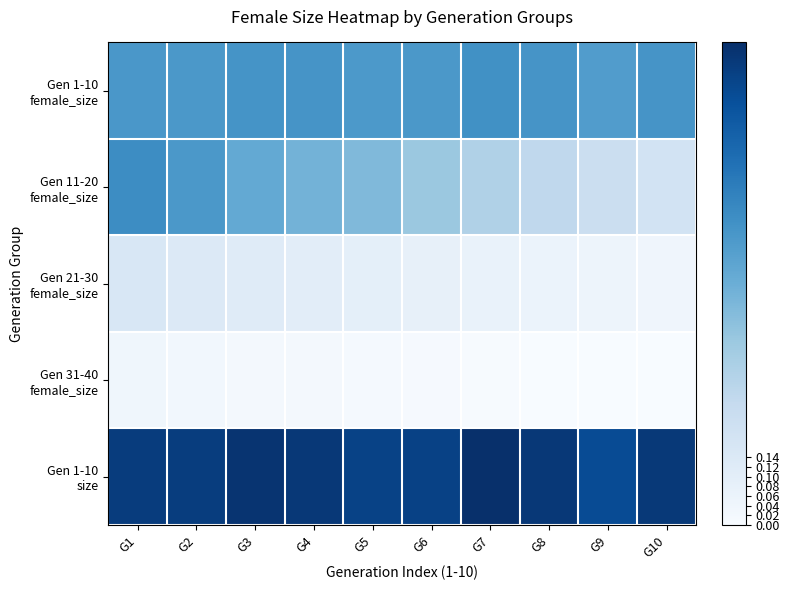

Which label corresponds to the largest value in the chart?

G7